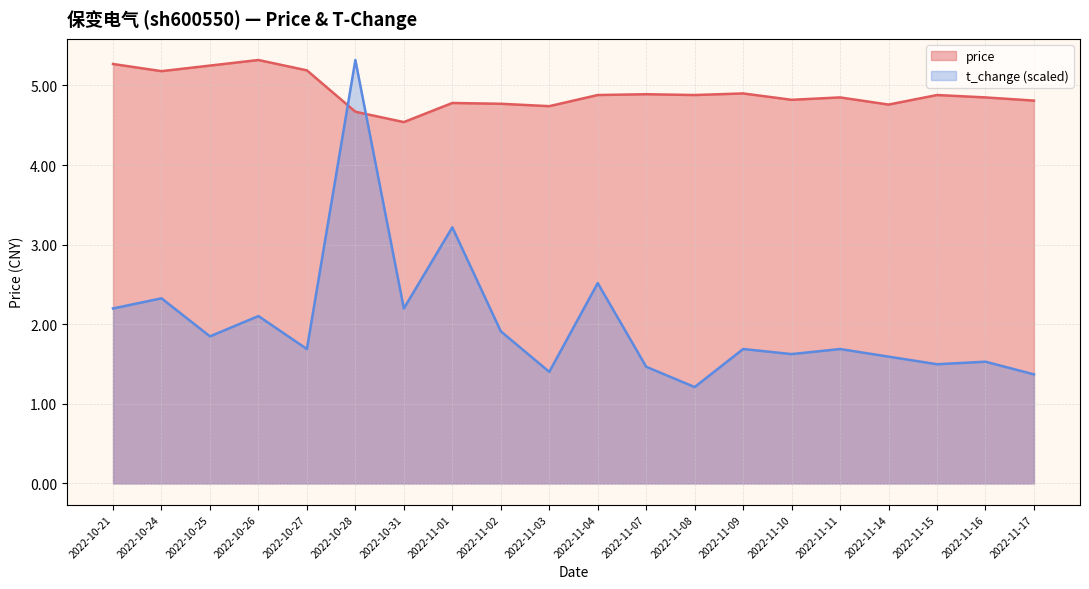

What is the value of the t_change point at the 8th from the left?

3.2